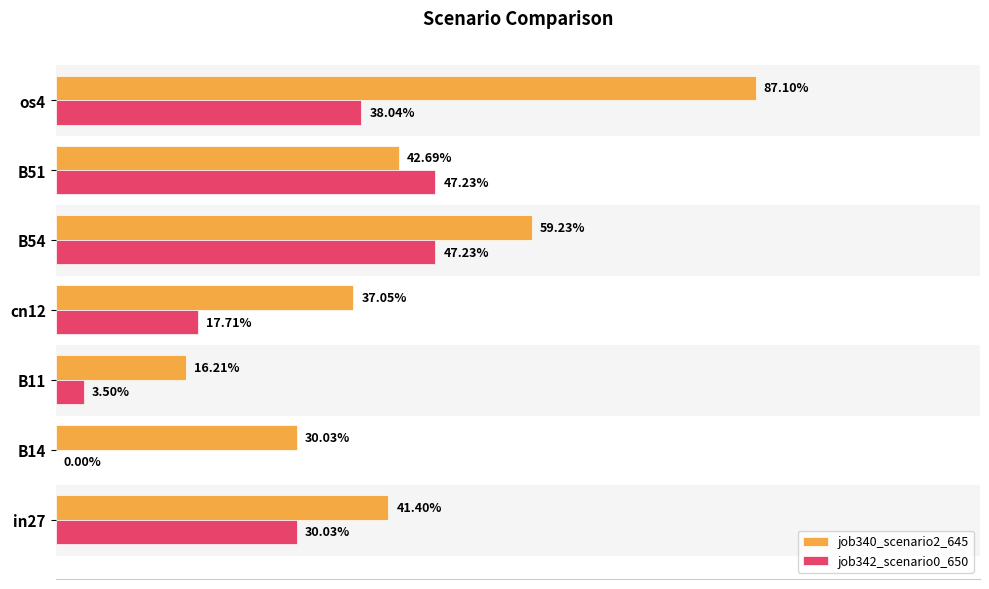

Are the bars grouped side by side (vs. stacked)?

Yes